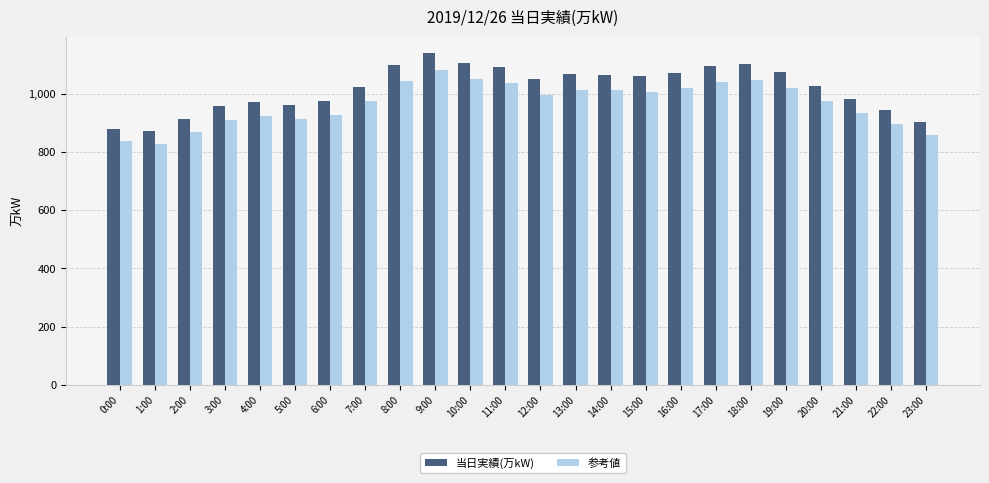

What are all the series names shown in the legend?

当日実績(万kW), 参考値